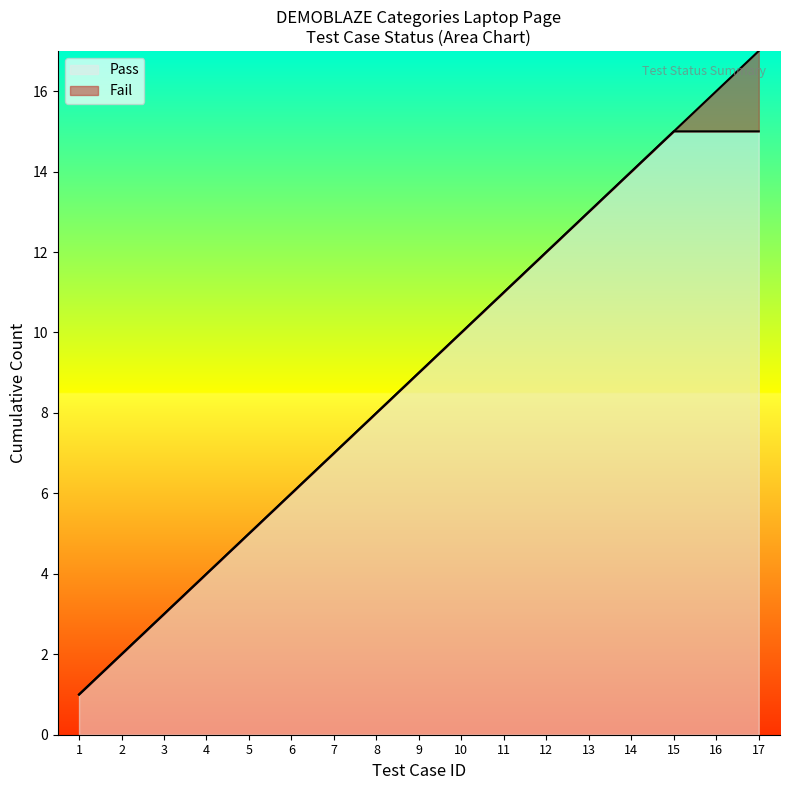

Where is the data nearest to the value 9?

9